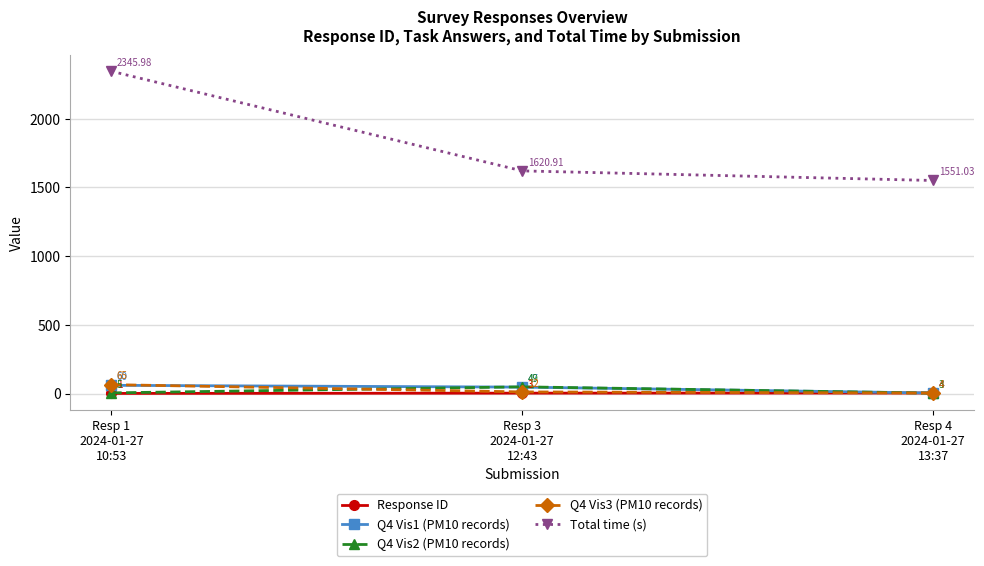

What are all the series names shown in the legend?

Response ID, Q4 Vis1 (PM10 records), Q4 Vis2 (PM10 records), Q4 Vis3 (PM10 records), Total time (s)